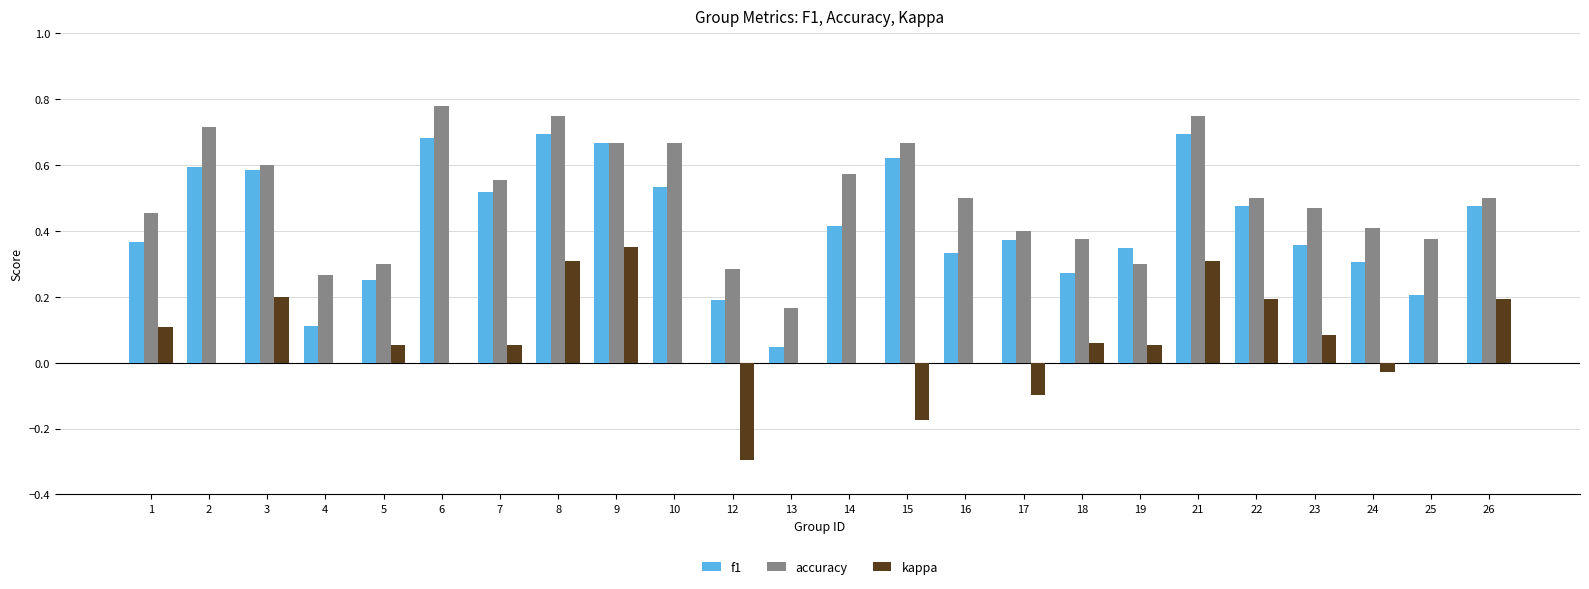

What is the sum of all accuracy values?

12.0